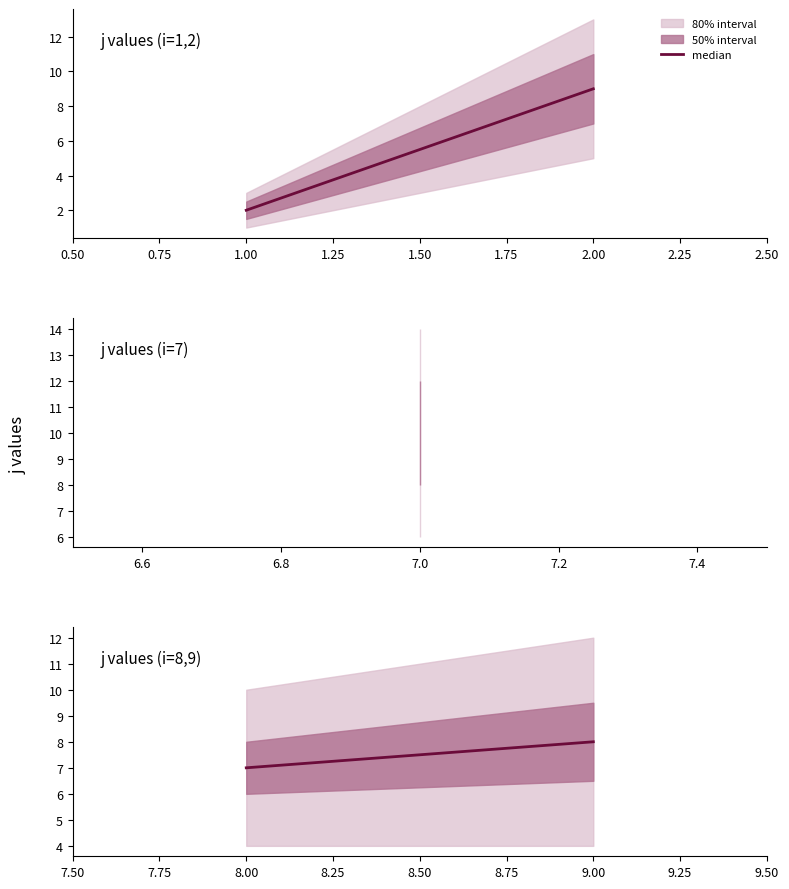

The chart shows a value of 11 at 9.00. True or false?

False